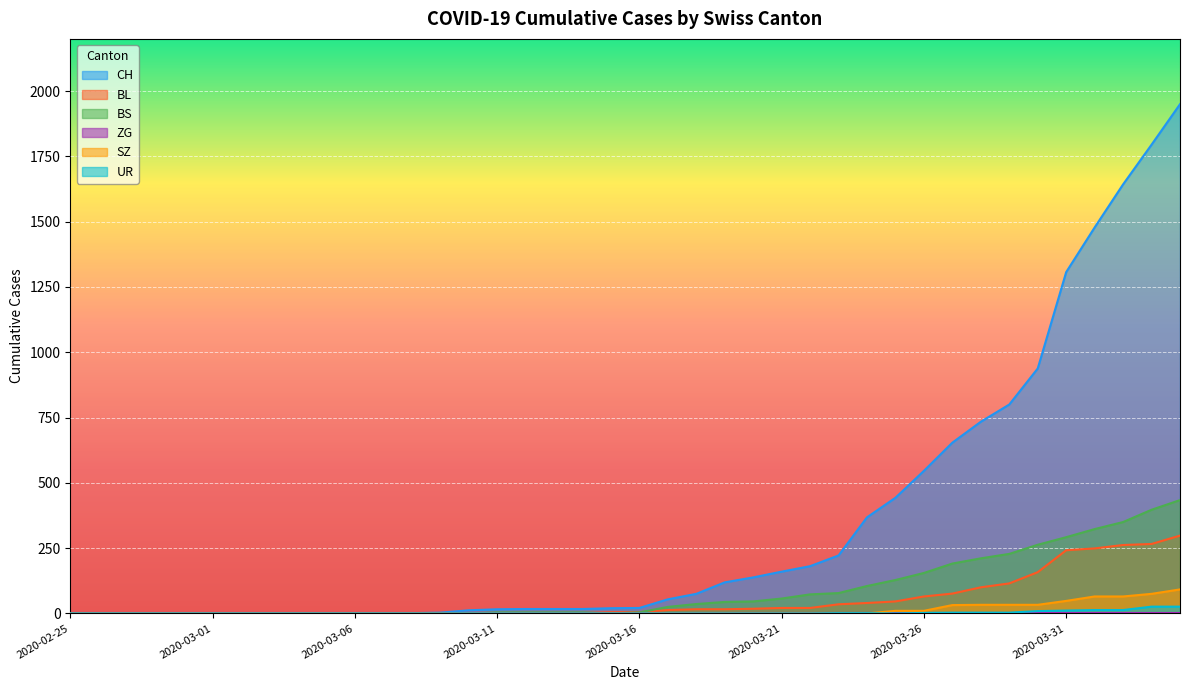

At which label does BS first exceed 4?

2020-03-17